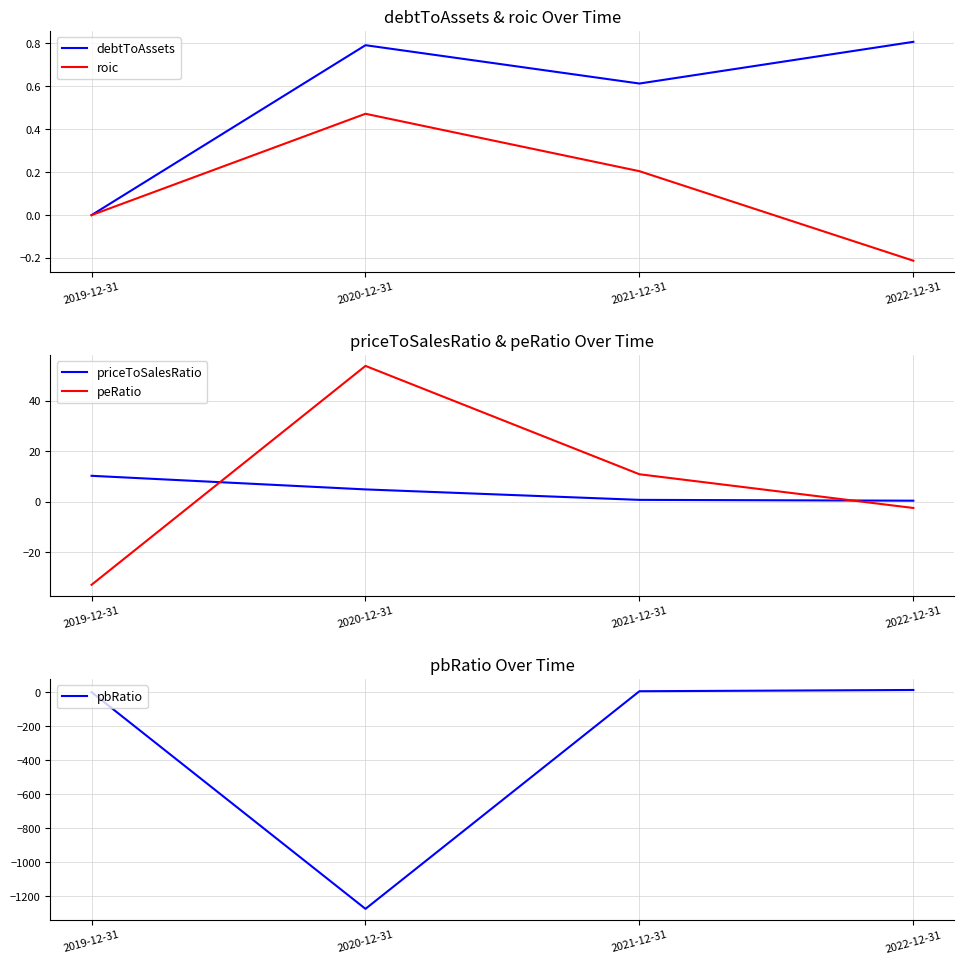

What is the difference between the pbRatio values at 2019-12-31 and 2020-12-31?

1275.3